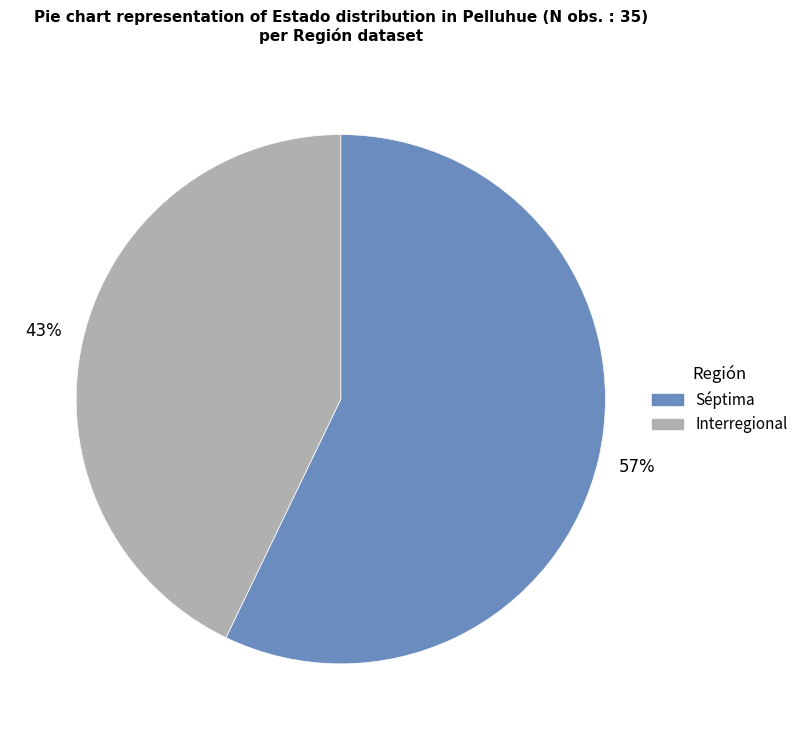

To the nearest percent, what portion does Séptima represent?

57%